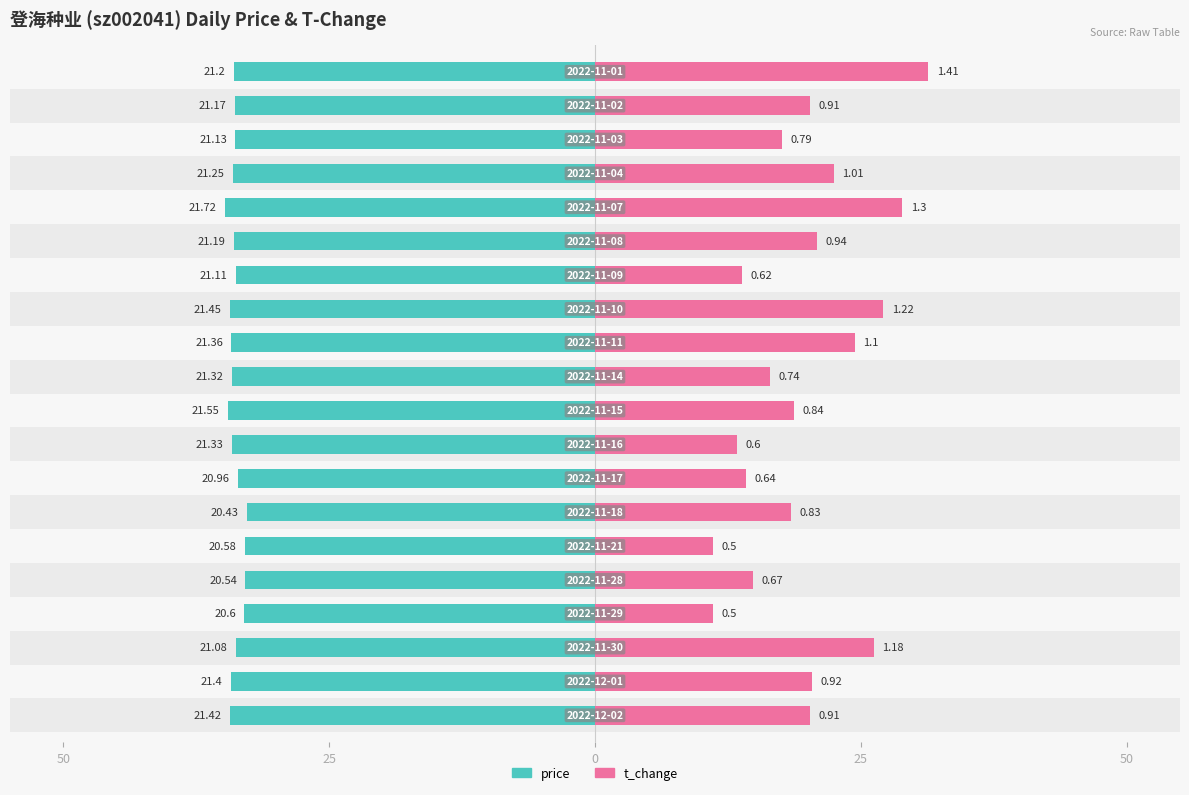

How many bars are there in each group?

2